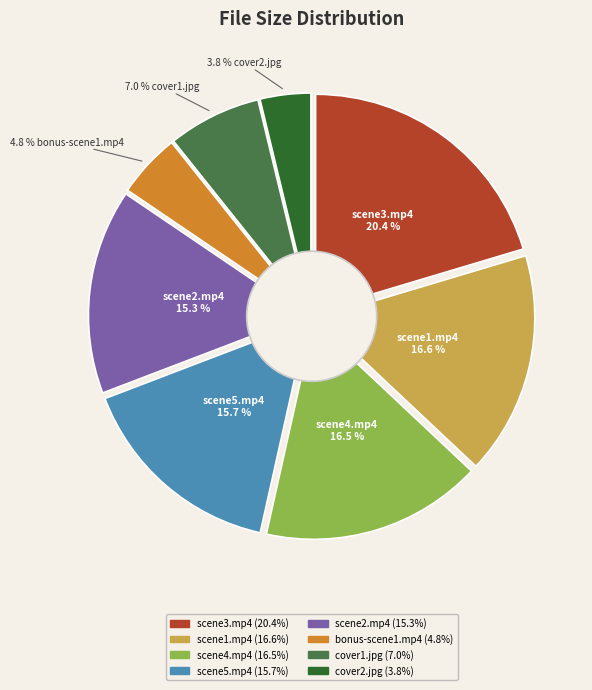

Is there any slice that represents more than half of the pie?

No